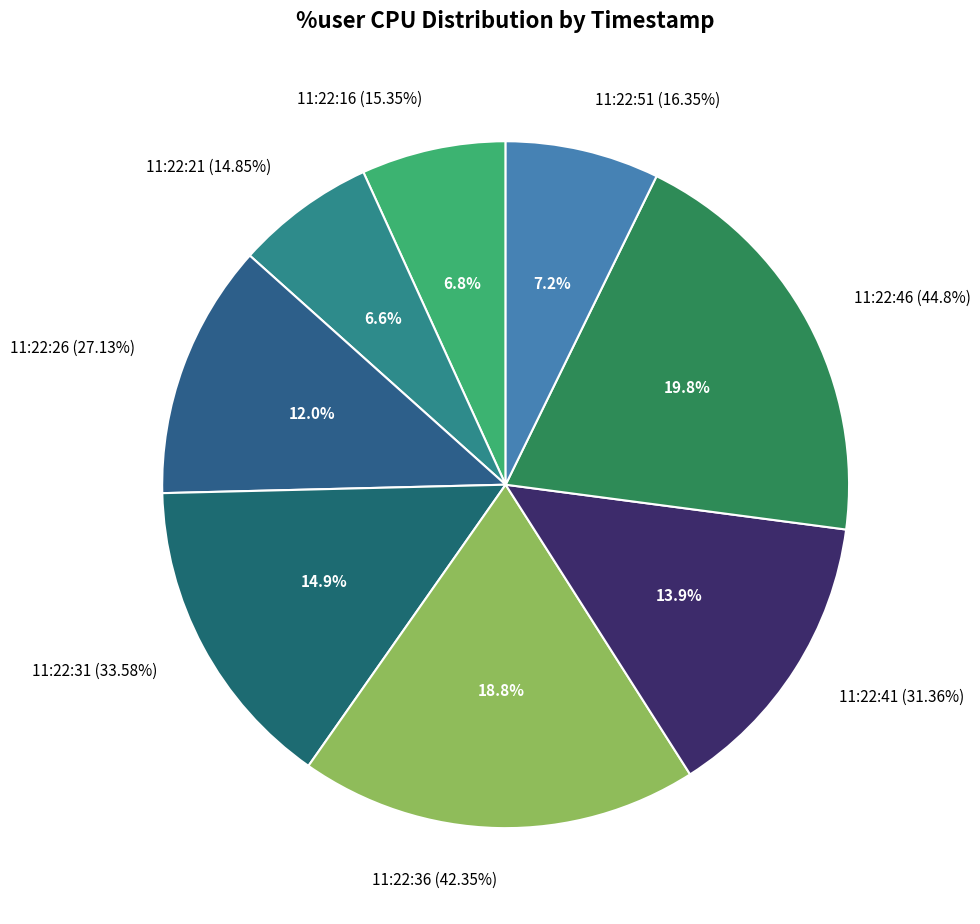

What is the ratio of the value at 11:22:51 to the value at 11:22:46?

0.4